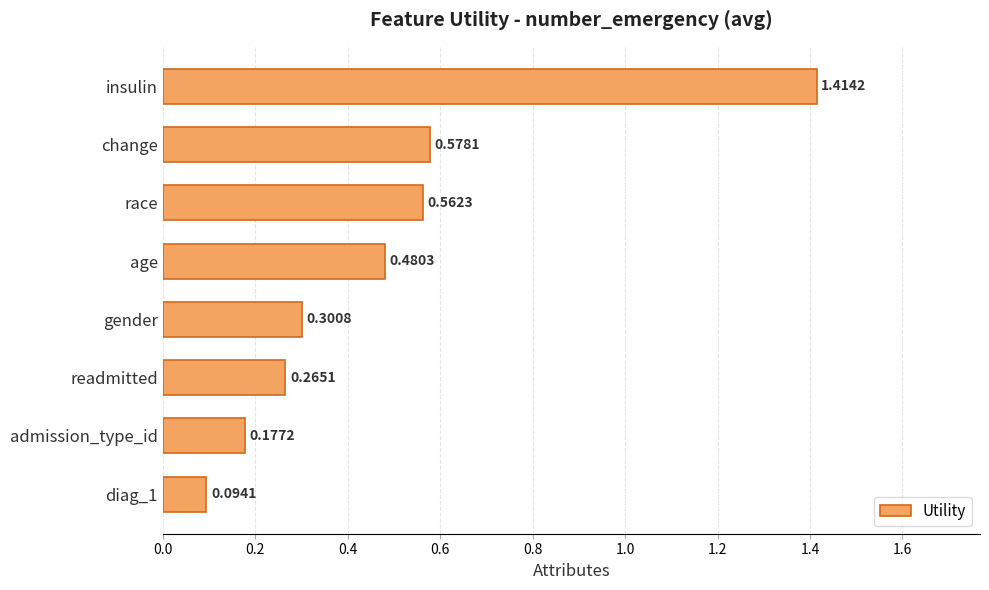

Between race and readmitted, which is larger?

race